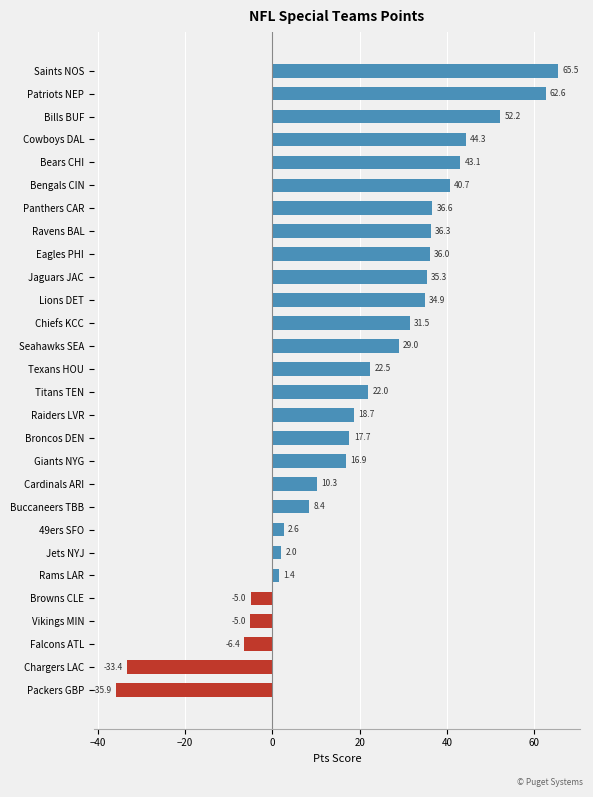

Are the bars horizontal?

Yes